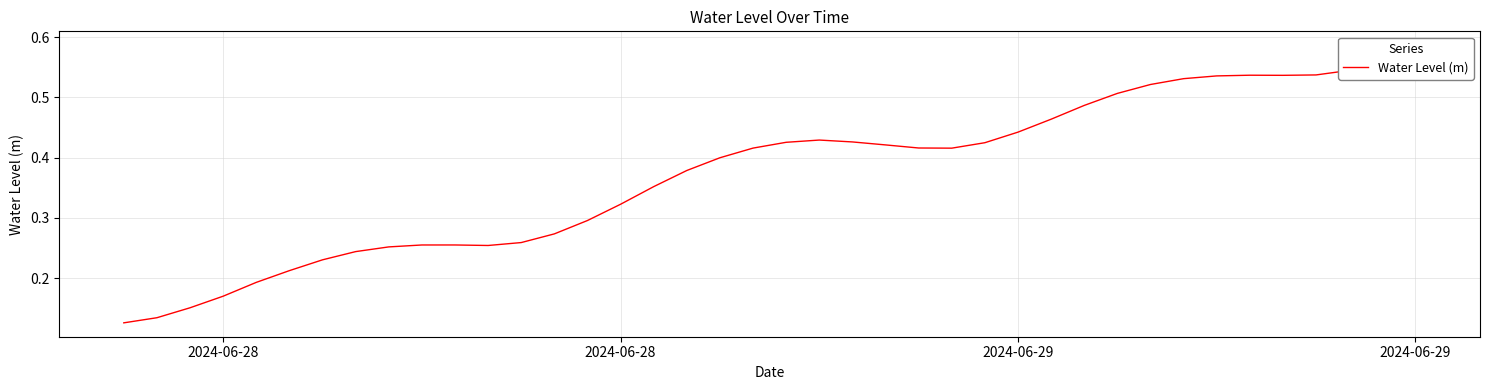

What is the smallest value displayed?

0.1